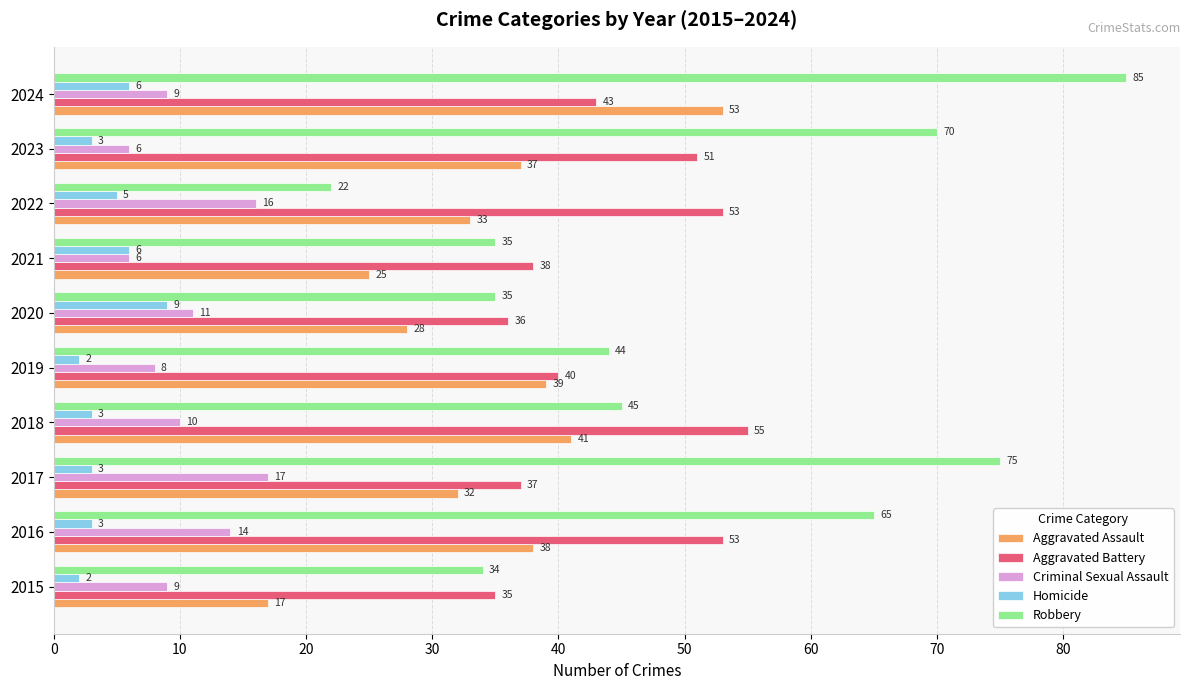

True or false: Robbery has a value of 136 at 2024.

False